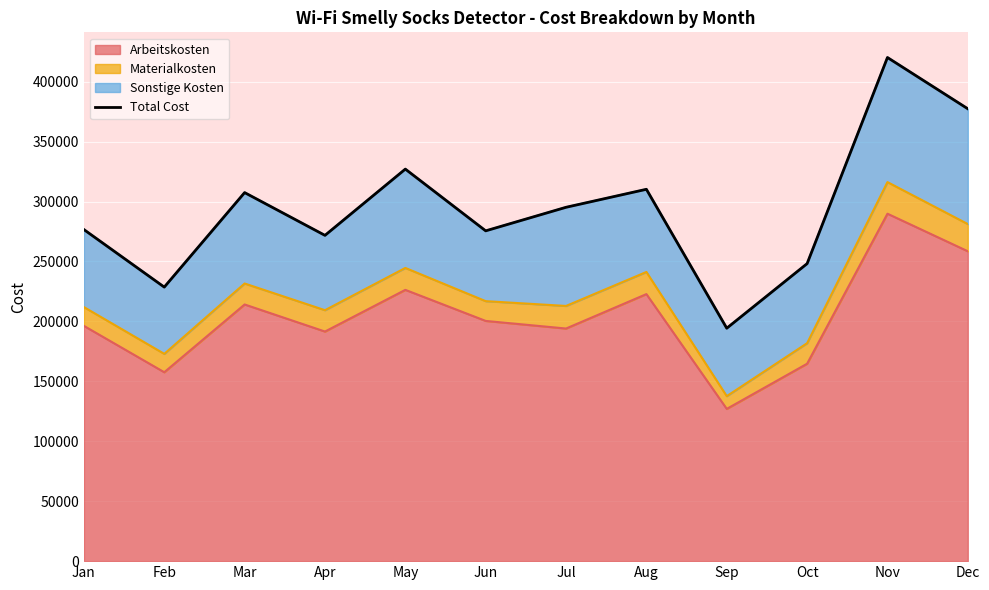

What is the ratio of the value at Oct to the value at Mar?

0.8